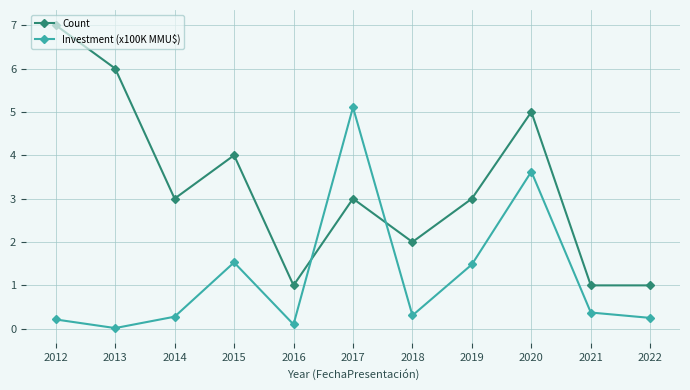

Is it true that Investment (x100K MMU$) equals 0.2 at 2022?

True